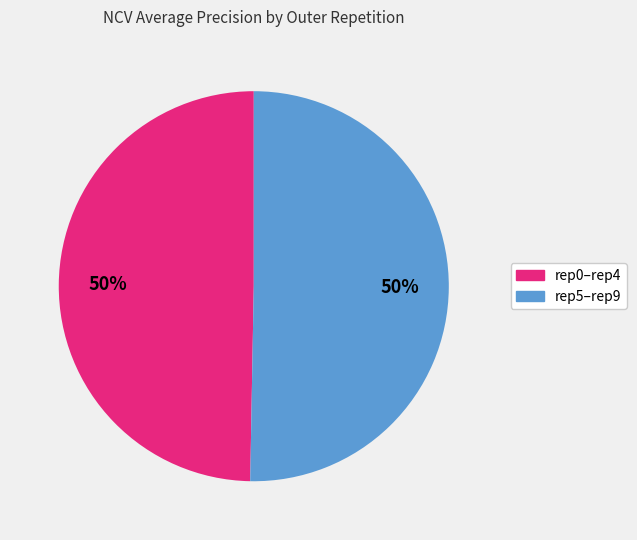

To the nearest percent, what is the average slice percentage?

50%